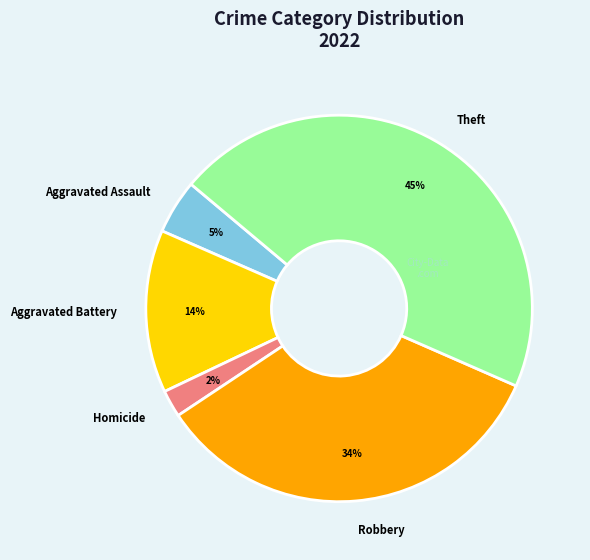

Is there any slice that represents more than half of the pie?

No